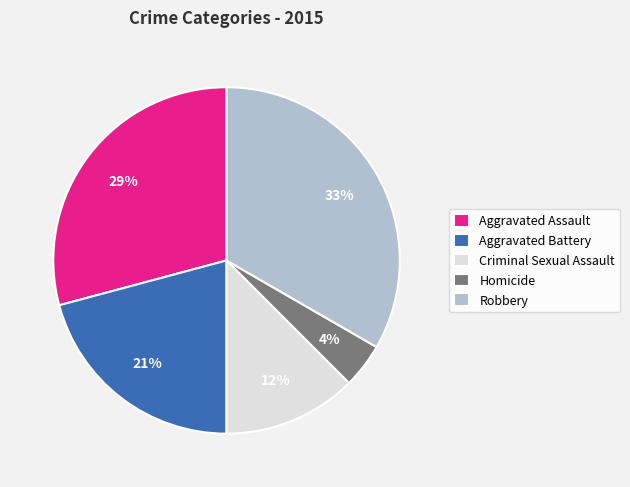

The Aggravated Battery slice represents 29% of the pie. True or false?

False